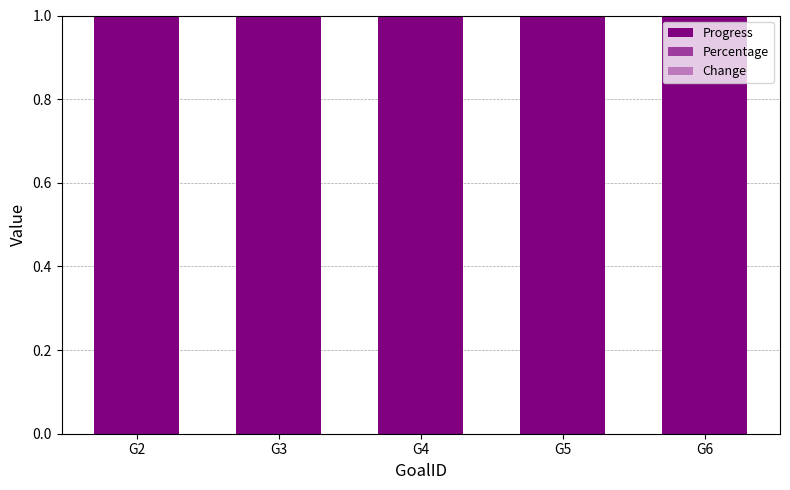

At which category is the sum across all series the highest?

G2